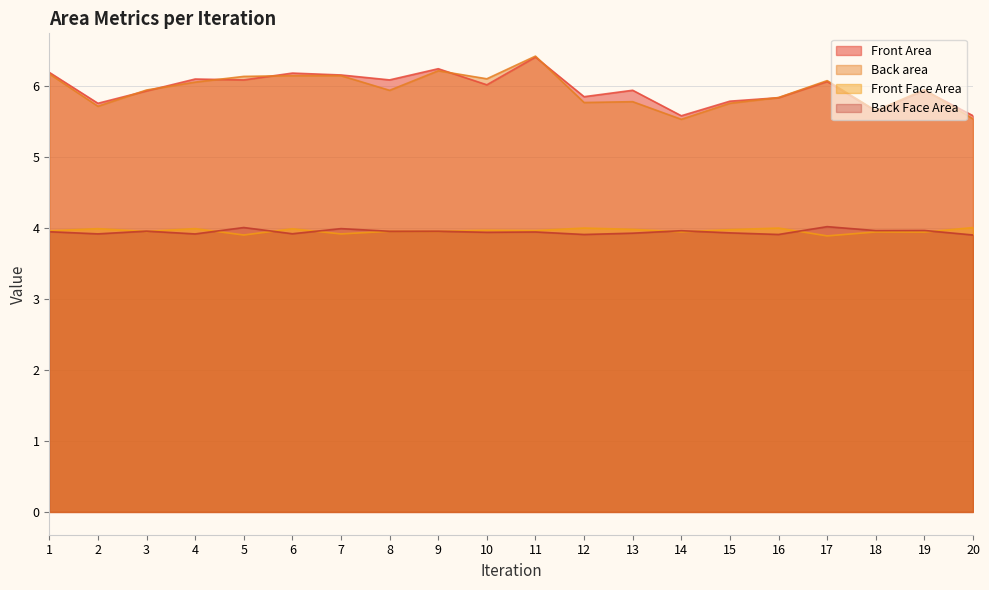

How many lines are shown in the chart?

4